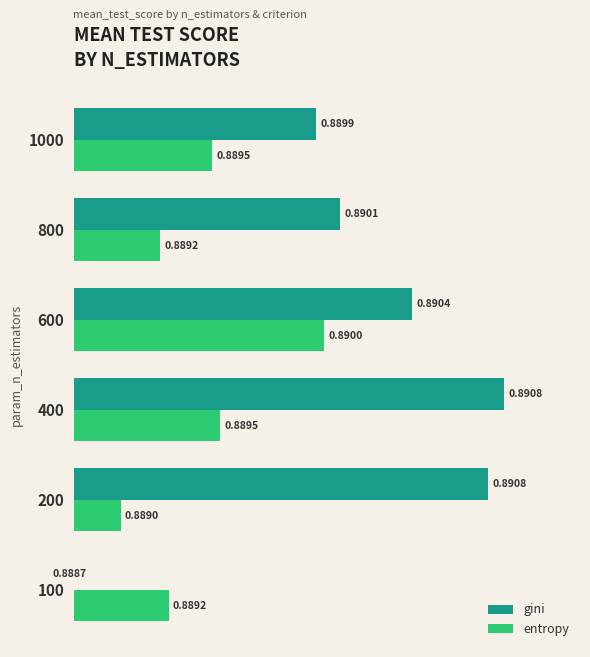

What are all the series names shown in the legend?

gini, entropy